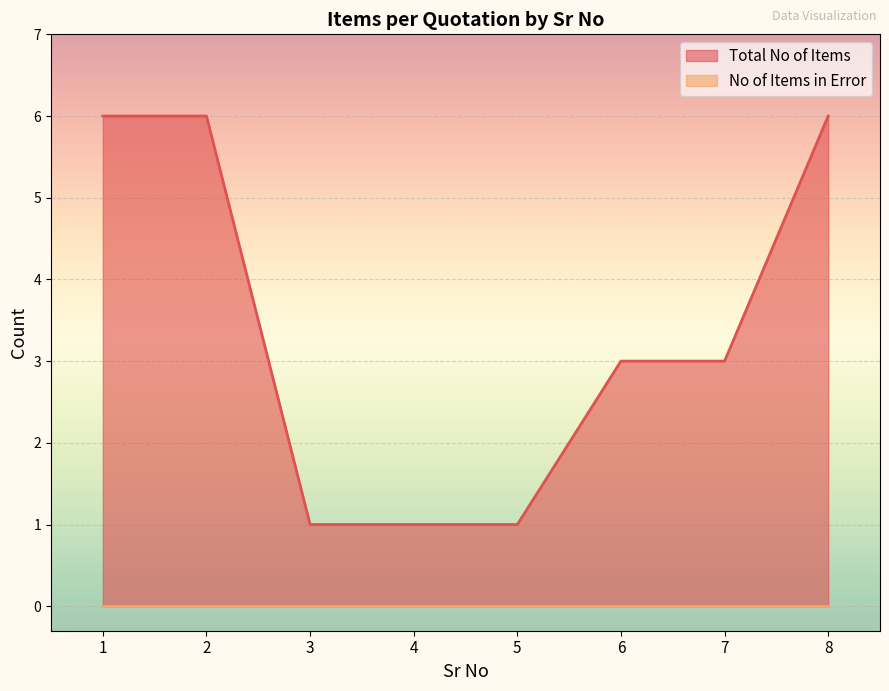

At which category does the chart reach its minimum across all series?

3